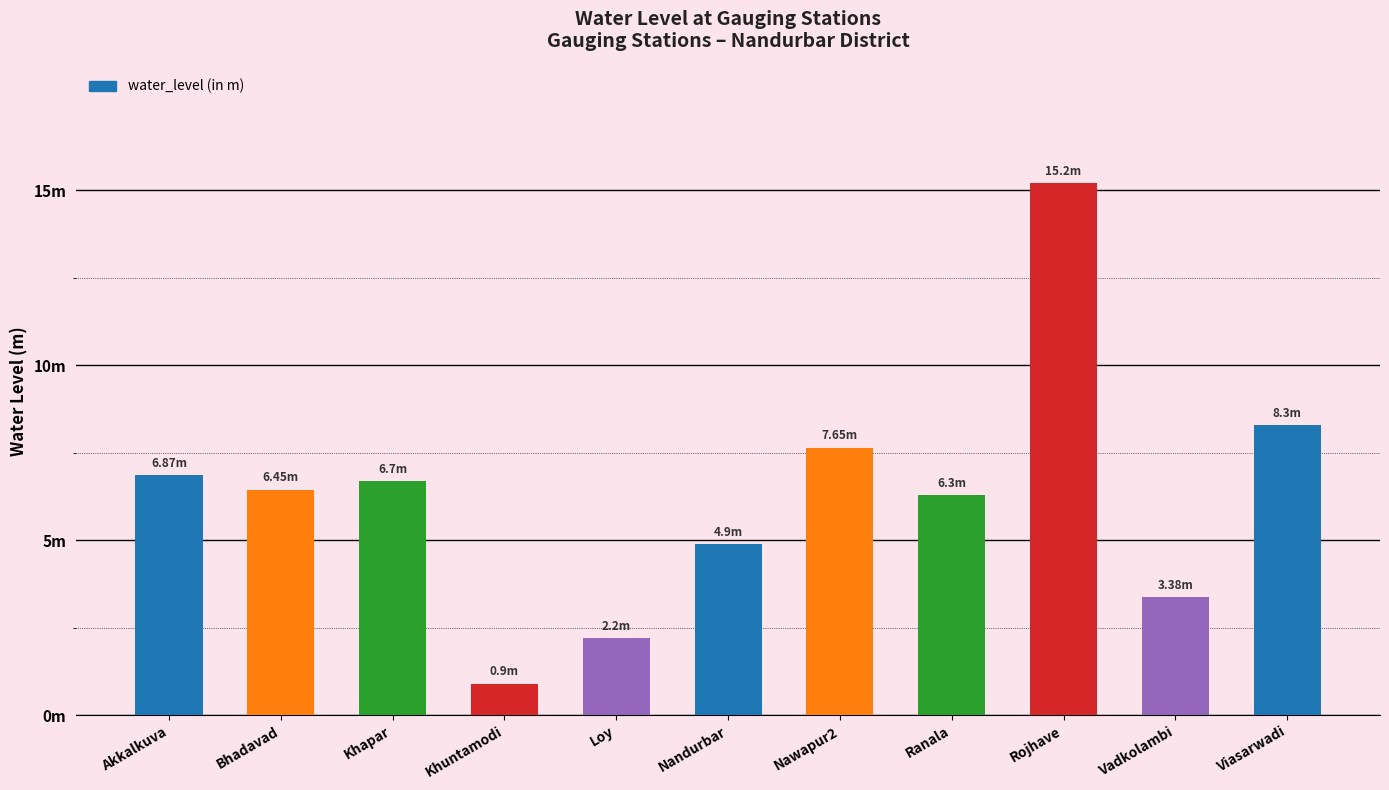

What is the difference between the second highest and minimum values?

7.4